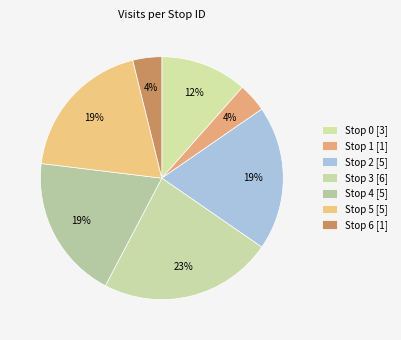

What is the smallest slice in the pie chart?

Stop 1